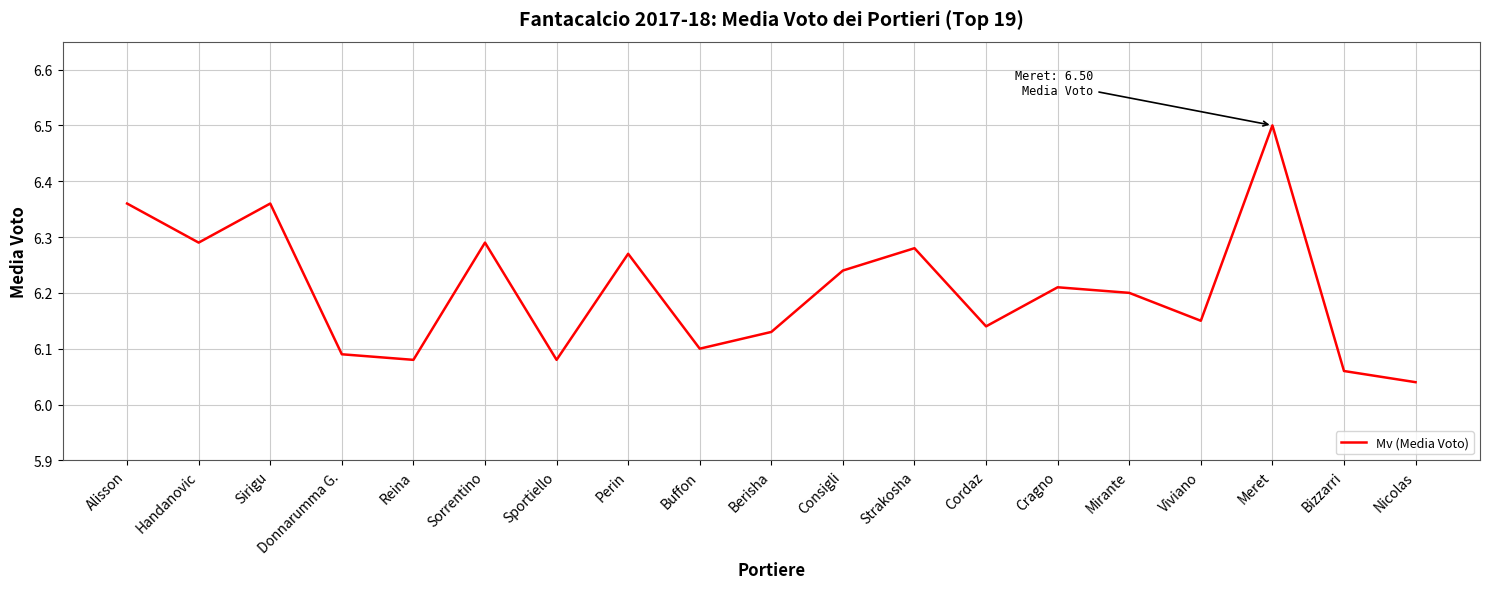

Is this an area chart (filled region under the line)?

No